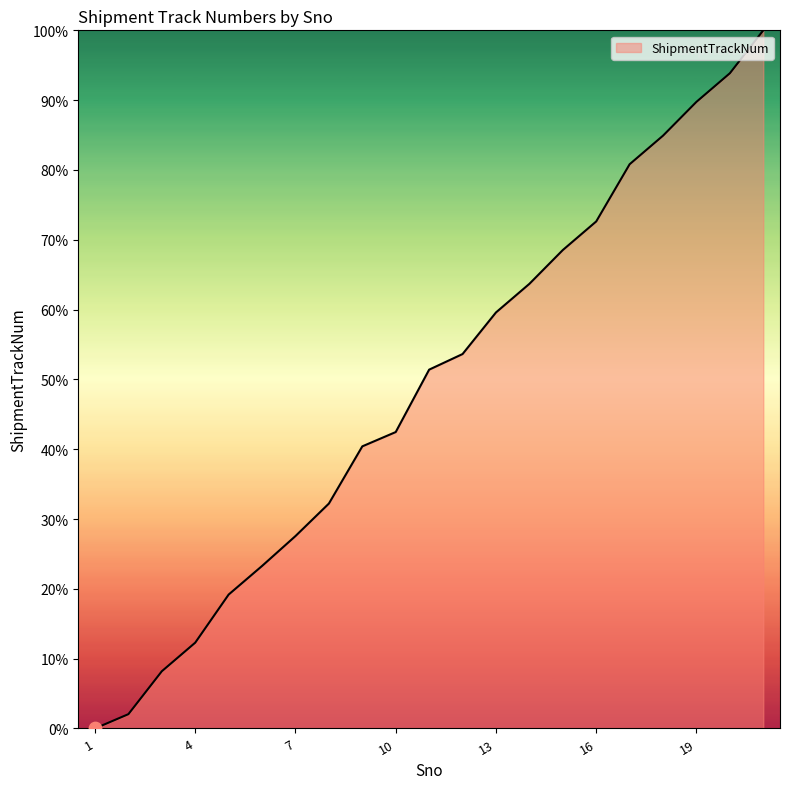

What is the greatest value displayed?

100.0